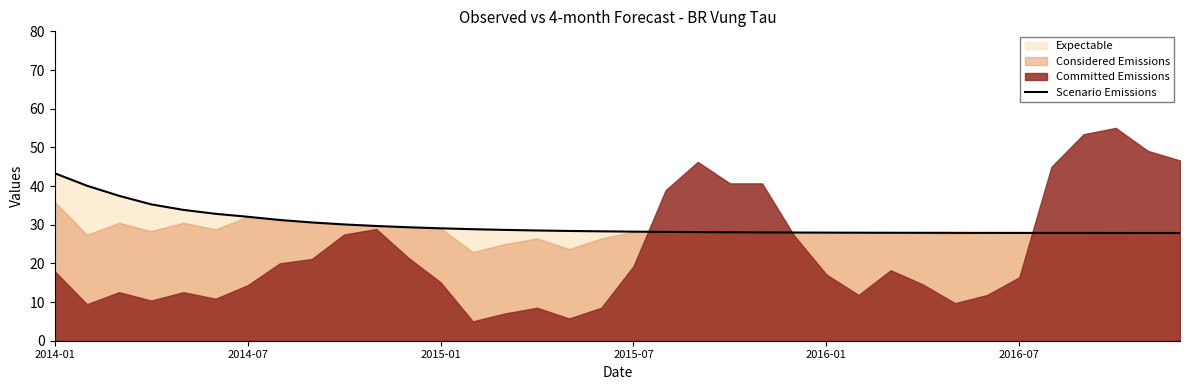

At which label does Scenario Emissions reach its peak?

2014-01